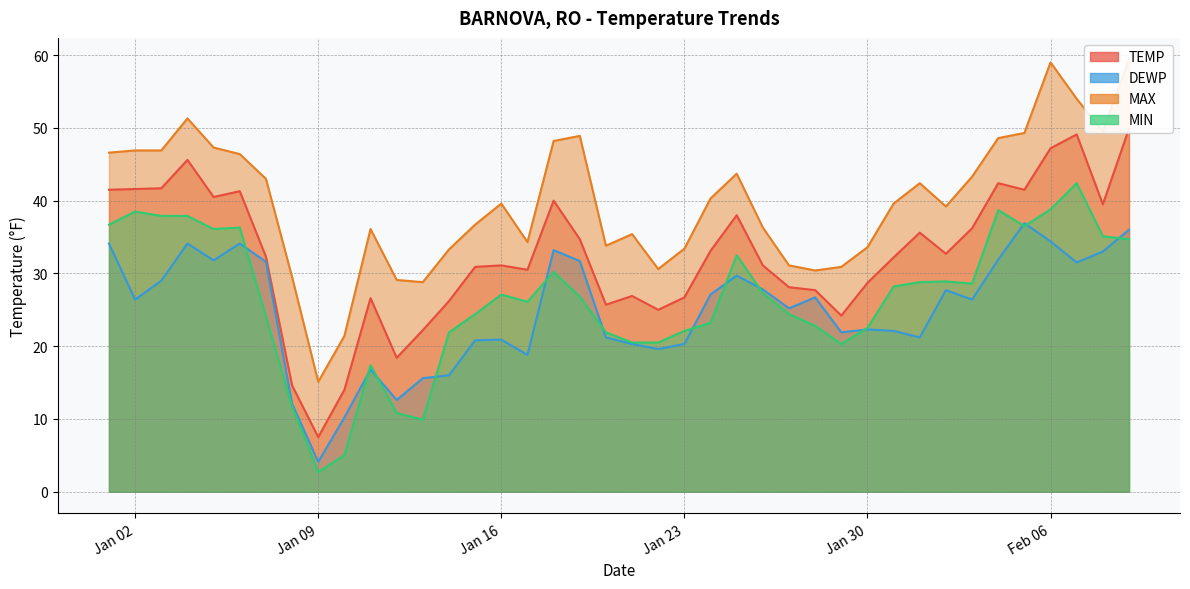

Is the value of MIN at 2024-01-15 greater than the value of MAX at 2024-01-17?

No